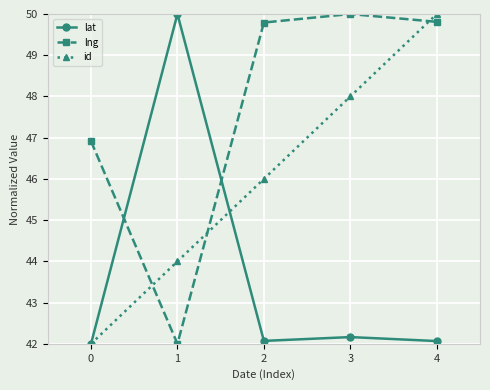

What is the spread (max minus min) of values at 2?

7.7